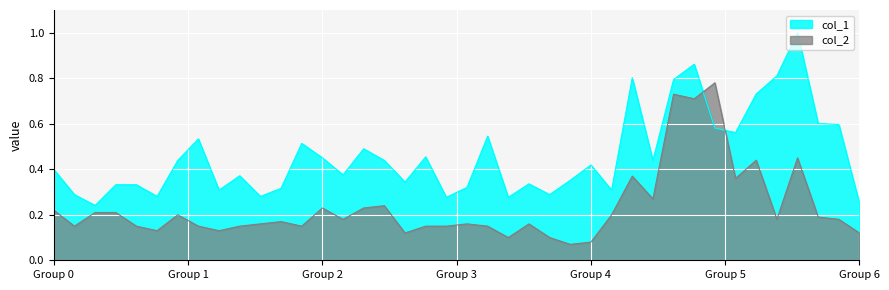

Which series has the largest total across all categories?

col_1